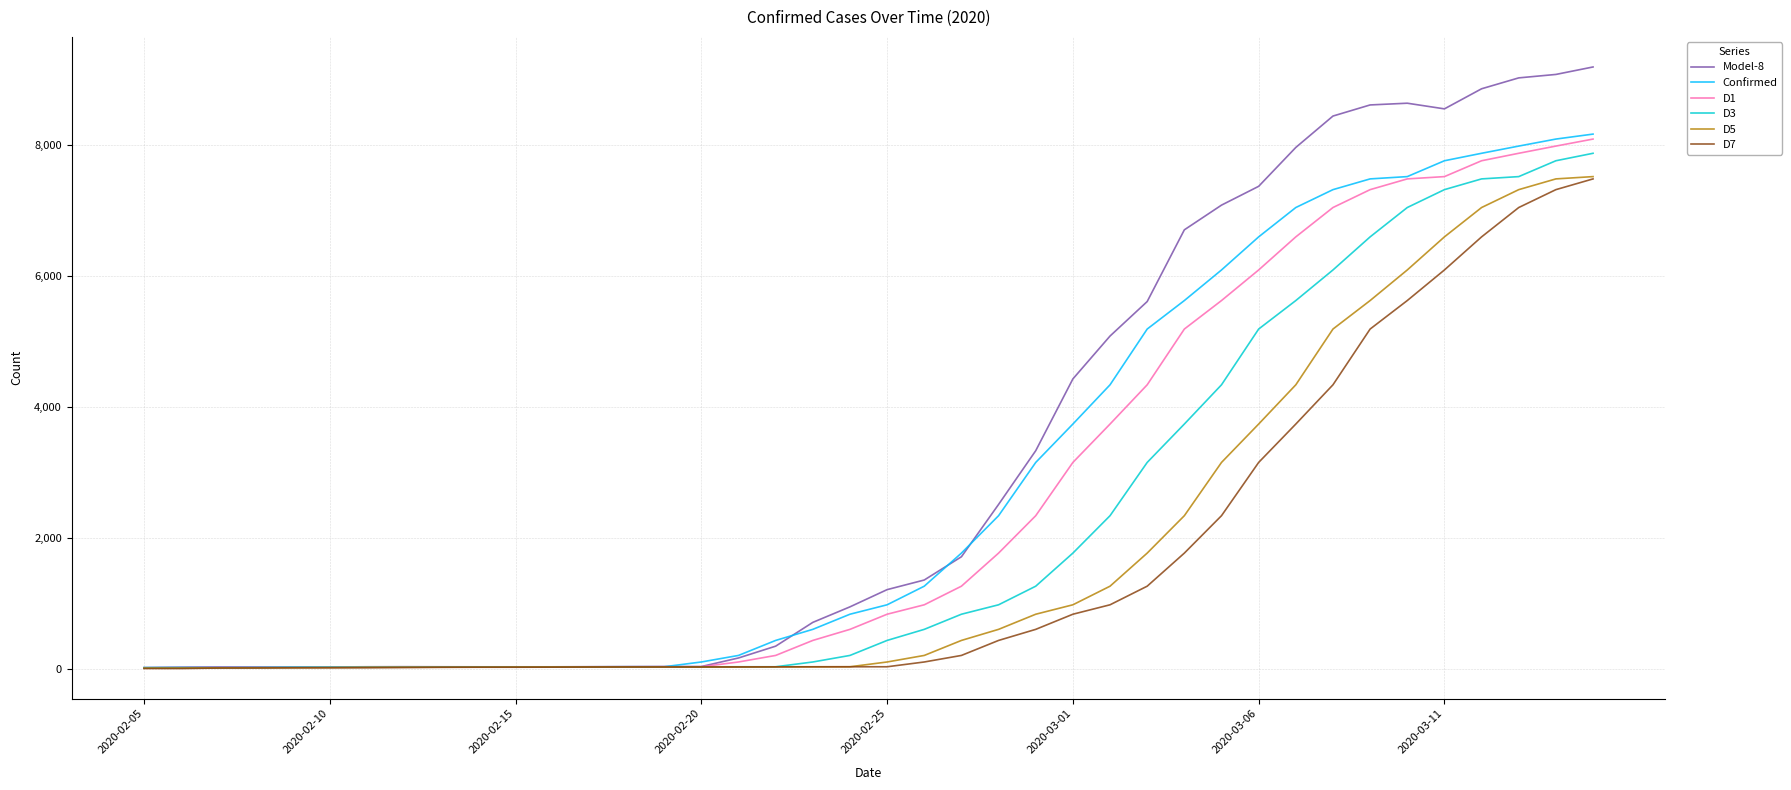

What is the minimum value shown in the chart?

4.0